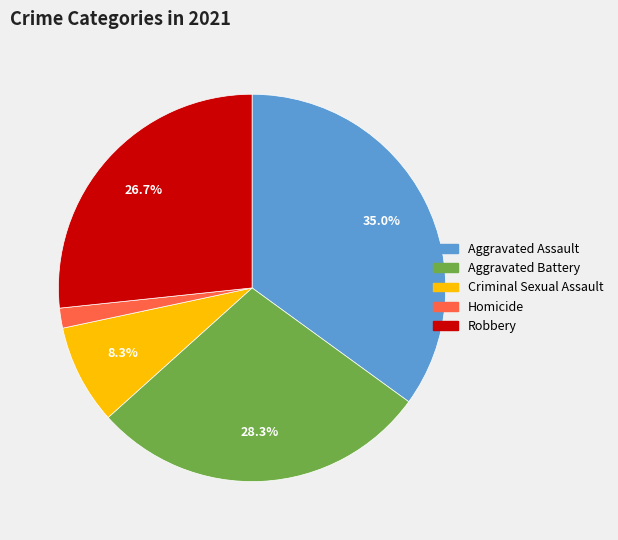

Between Robbery and Criminal Sexual Assault, which is larger?

Robbery